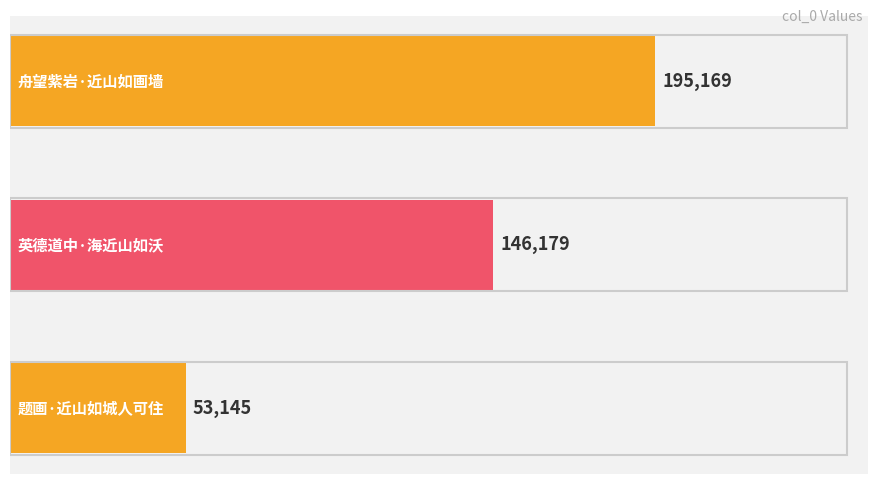

How many data points are less than 146179?

1